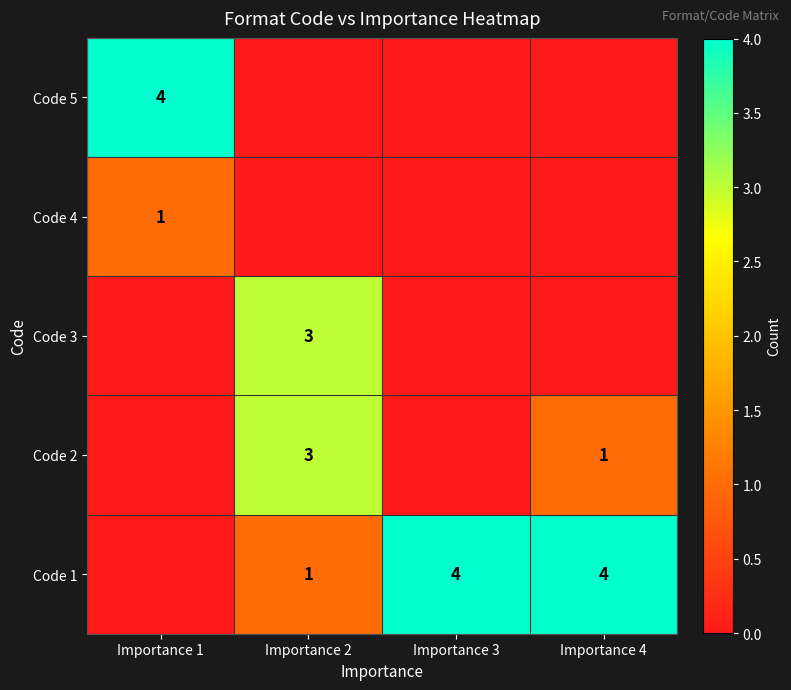

True or false: Code 1 has a value of 6 at Importance 3.

False